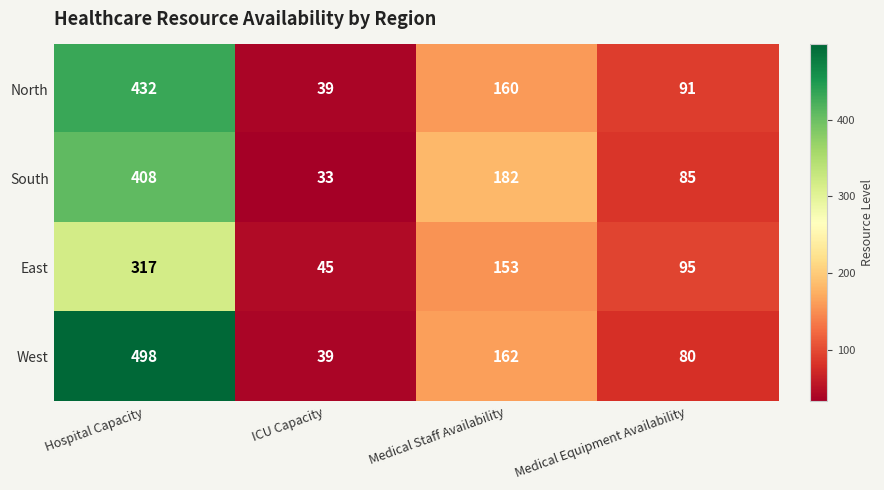

Reading left to right, extract all data points from this chart.

North: Hospital Capacity=432	ICU Capacity=39	Medical Staff Availability=160	Medical Equipment Availability=91
South: Hospital Capacity=408	ICU Capacity=33	Medical Staff Availability=182	Medical Equipment Availability=85
East: Hospital Capacity=317	ICU Capacity=45	Medical Staff Availability=153	Medical Equipment Availability=95
West: Hospital Capacity=498	ICU Capacity=39	Medical Staff Availability=162	Medical Equipment Availability=80